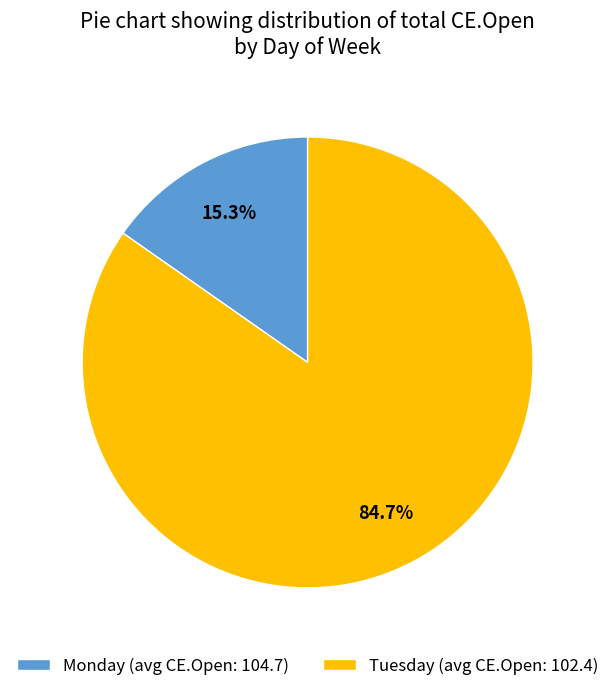

Do Tuesday (avg CE.Open: 102.4) and Monday (avg CE.Open: 104.7) together represent more than half of the pie?

Yes